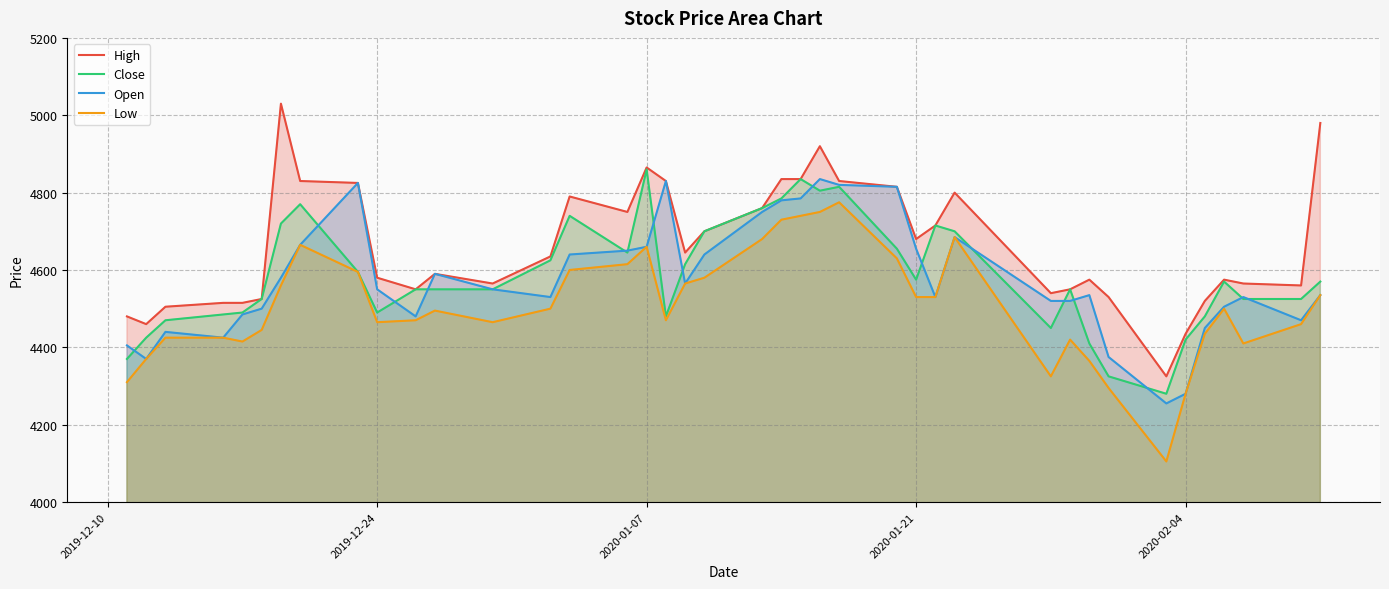

True or false: Open and High intersect in this chart.

False